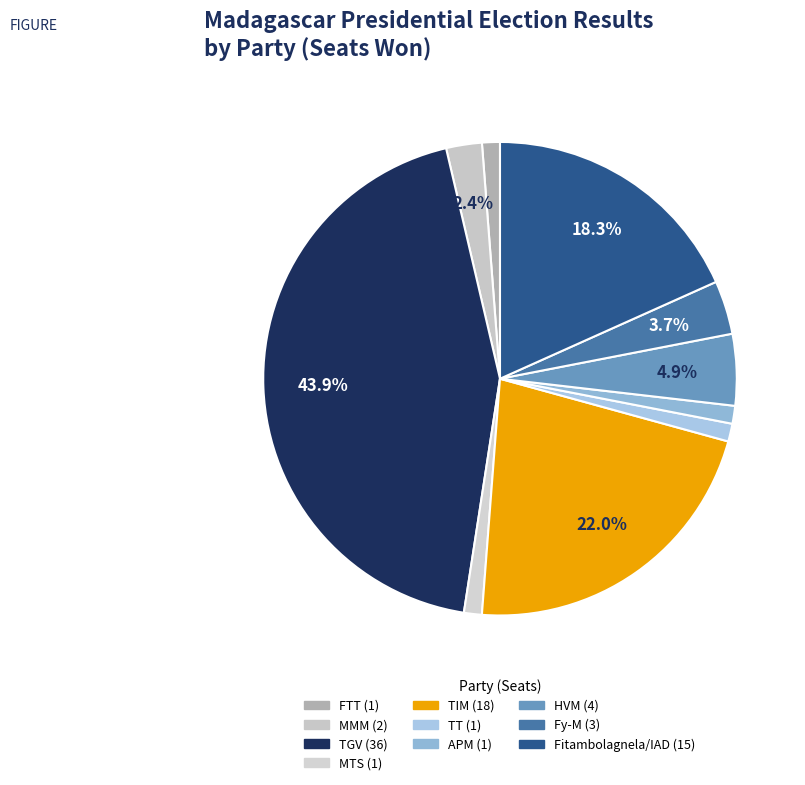

To the nearest percent, what portion does FTT represent?

1%